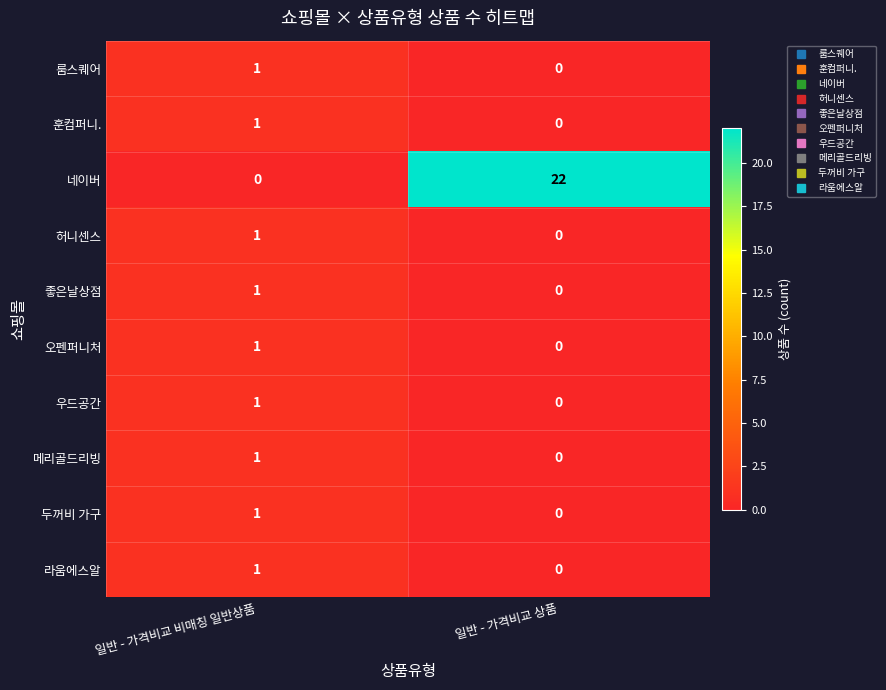

Which series changed the most between 일반 - 가격비교 비매칭 일반상품 and 일반 - 가격비교 상품?

네이버